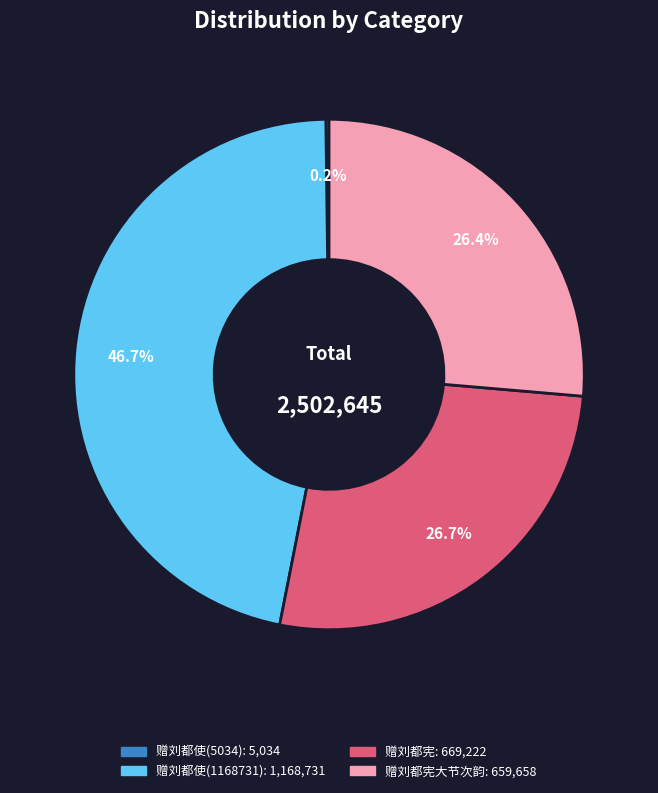

Is there any slice that represents more than half of the pie?

No